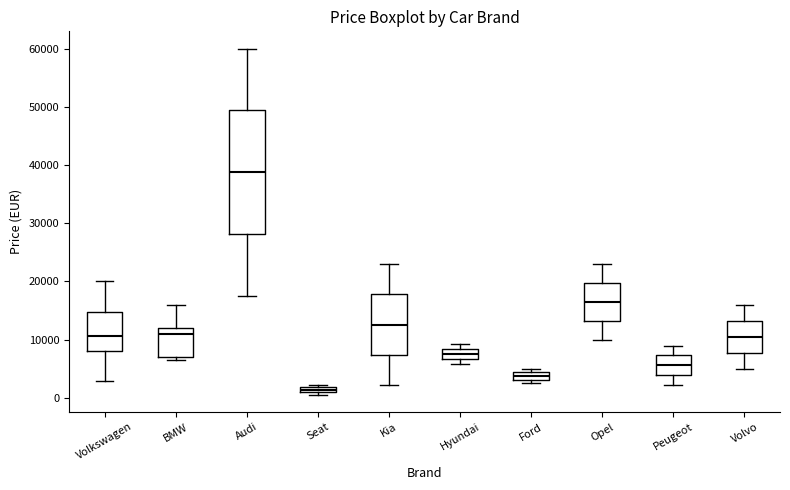

Where does the upper whisker of the box for BMW end on the y-axis? The values are not printed on the chart, so give them approximately, as read against the axis.

16000